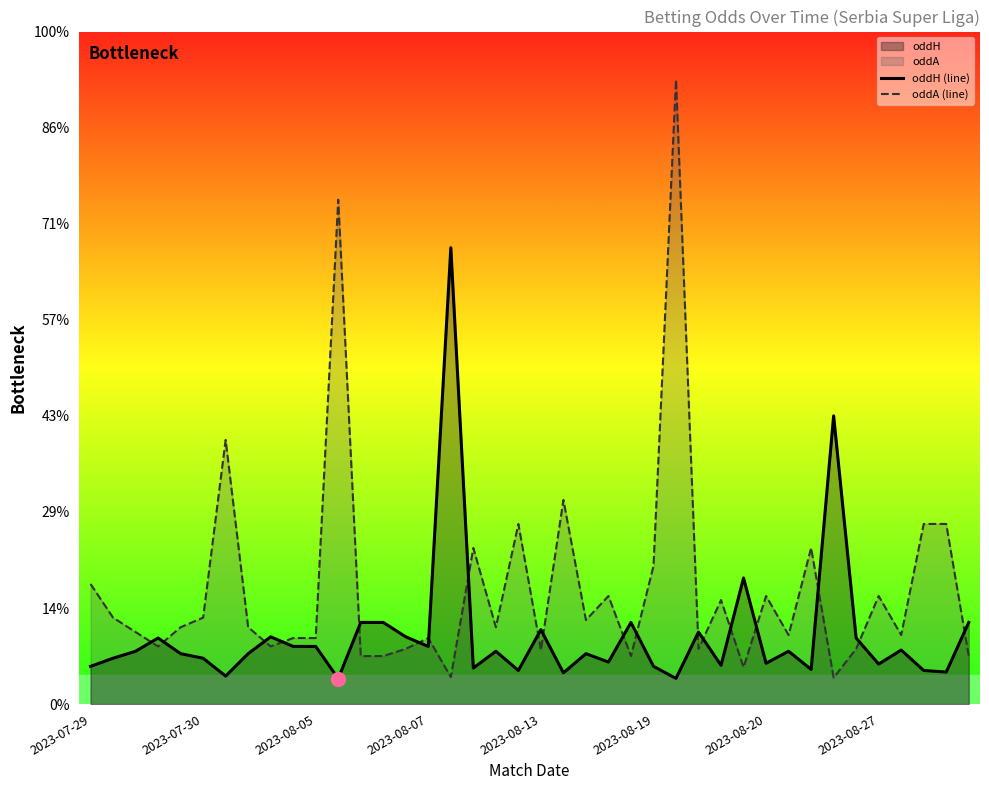

What is the spread (max minus min) of values at 2023-08-05?

0.4